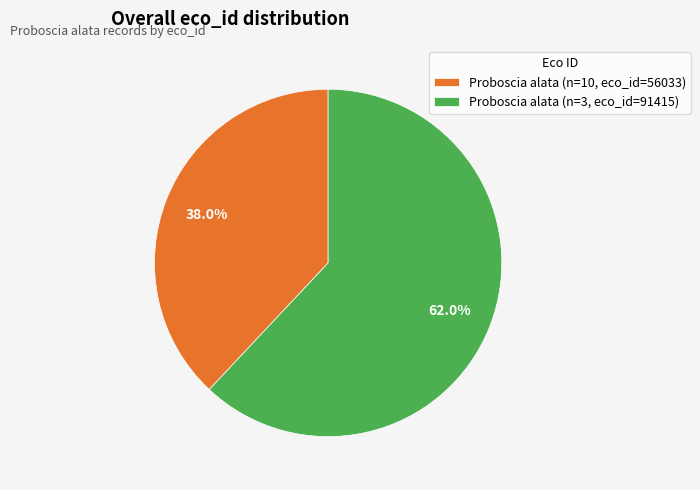

To the nearest percent, what portion does Proboscia alata (n=3, eco_id=91415) represent?

62%